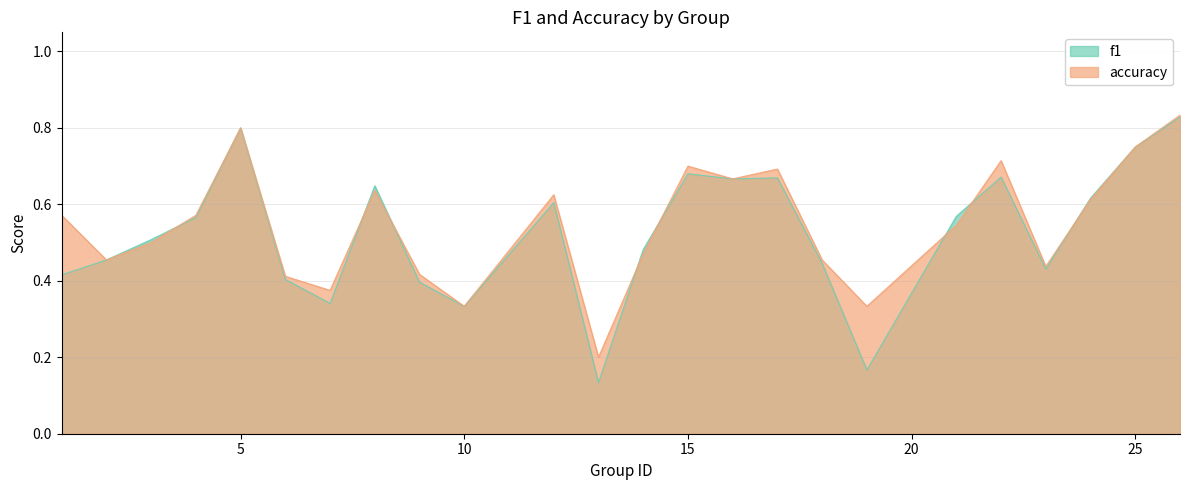

Read the accuracy value at 14.

0.5